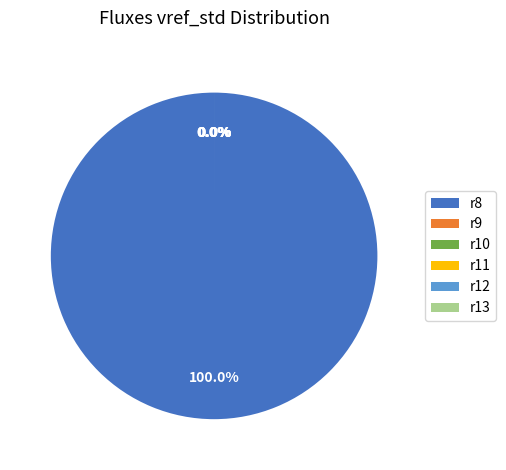

The r10 slice represents 0% of the pie. True or false?

True